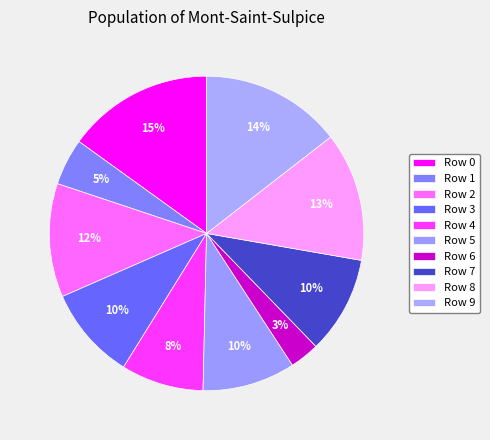

Count the number of slices in the pie.

10